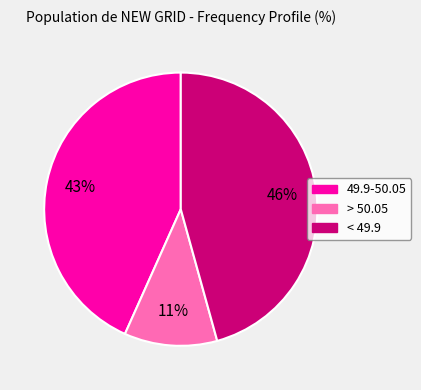

Combined, do > 50.05 and 49.9-50.05 account for over 50%?

Yes